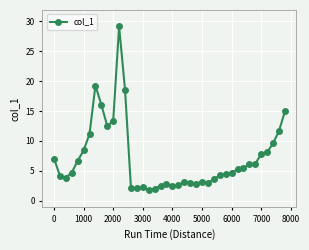

What is the maximum value shown in the chart?

29.1